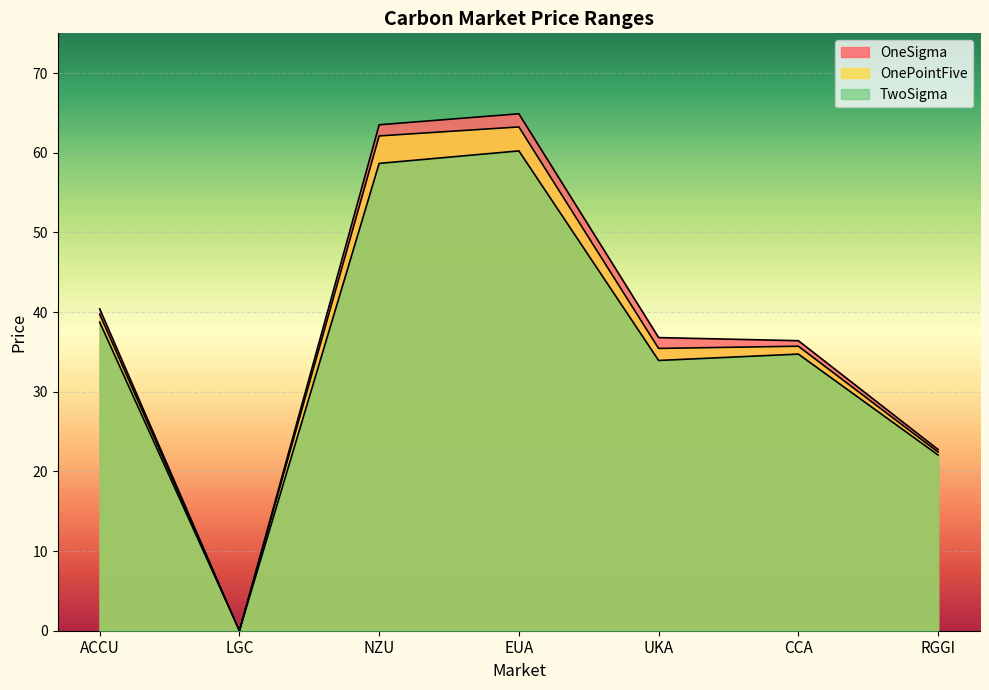

Reading left to right, what are all the values shown in this chart?

TwoSigma: ACCU=38.7	LGC=0.0	NZU=58.7	EUA=60.2	UKA=33.9	CCA=34.7	RGGI=22.1
OnePointFive: ACCU=39.7	LGC=0.0	NZU=62.1	EUA=63.2	UKA=35.4	CCA=35.7	RGGI=22.4
OneSigma: ACCU=40.4	LGC=0.0	NZU=63.5	EUA=64.9	UKA=36.8	CCA=36.4	RGGI=22.8